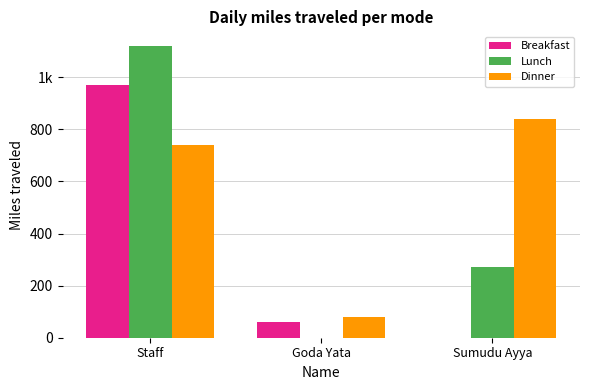

Which series has the widest spread of values?

Lunch